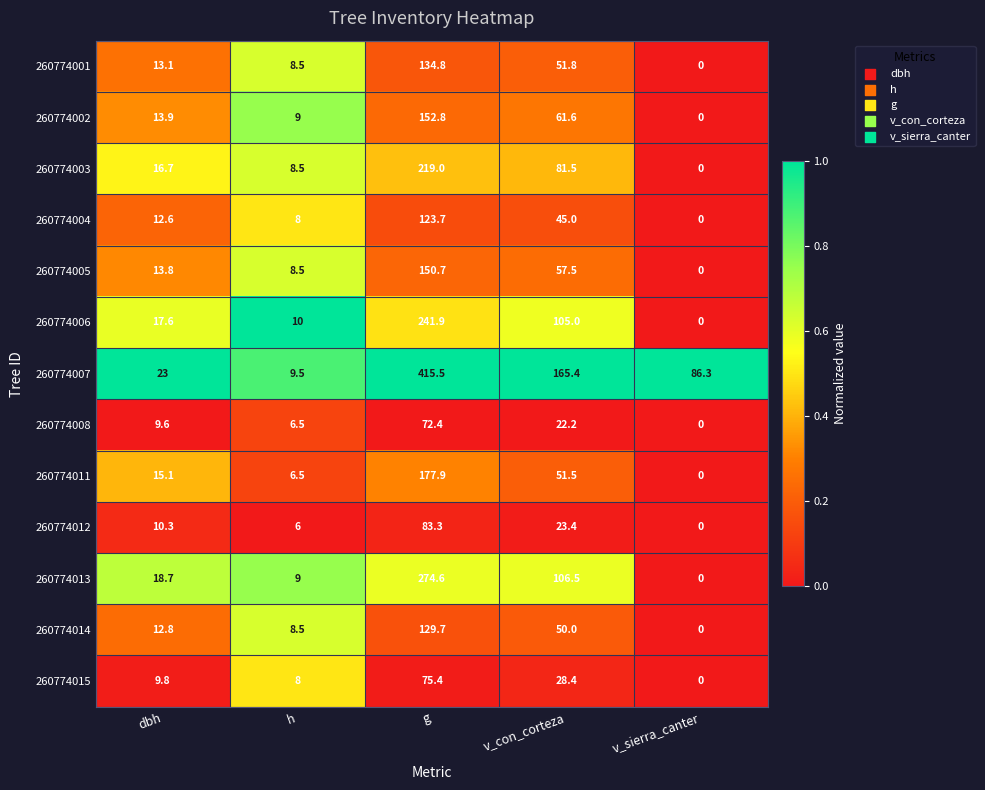

Between dbh and v_con_corteza, which series saw the biggest shift?

260774007